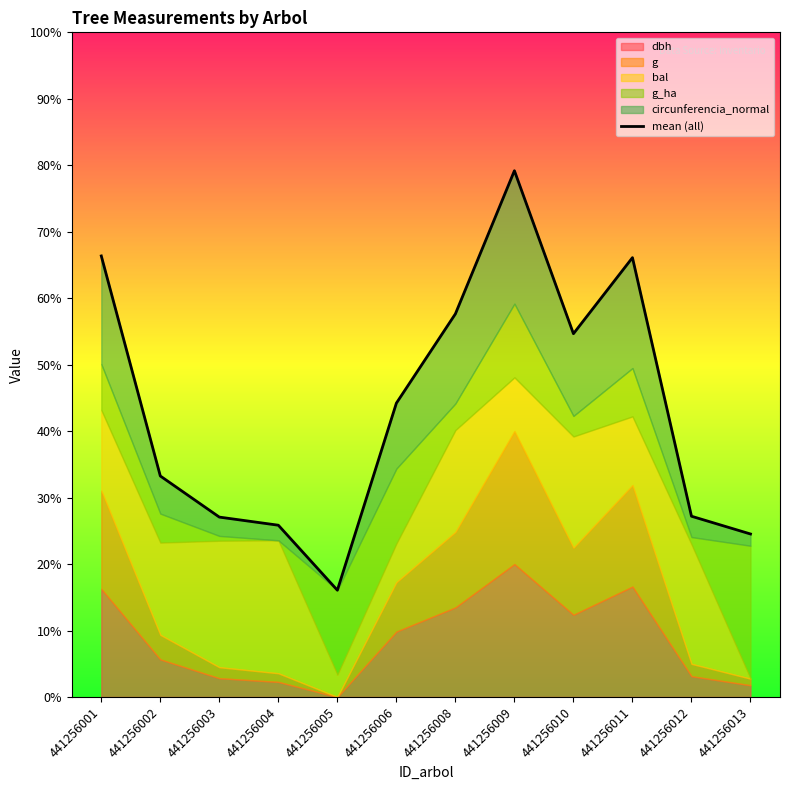

True or false: the data has more than 1 interior local peaks.

True